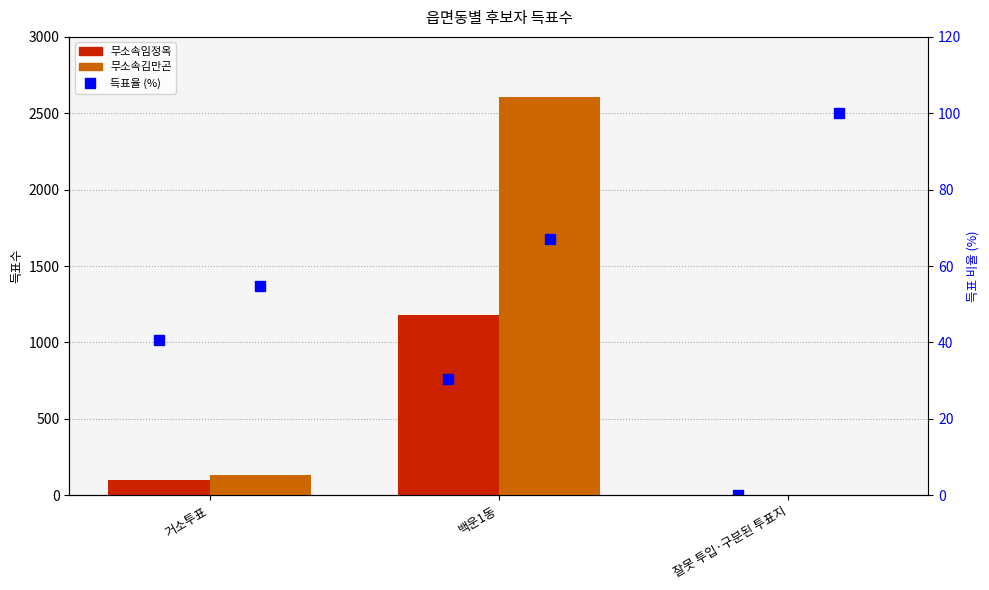

Between 거소투표 and 잘못 투입·구분된 투표지, which series saw the biggest shift?

무소속김만곤